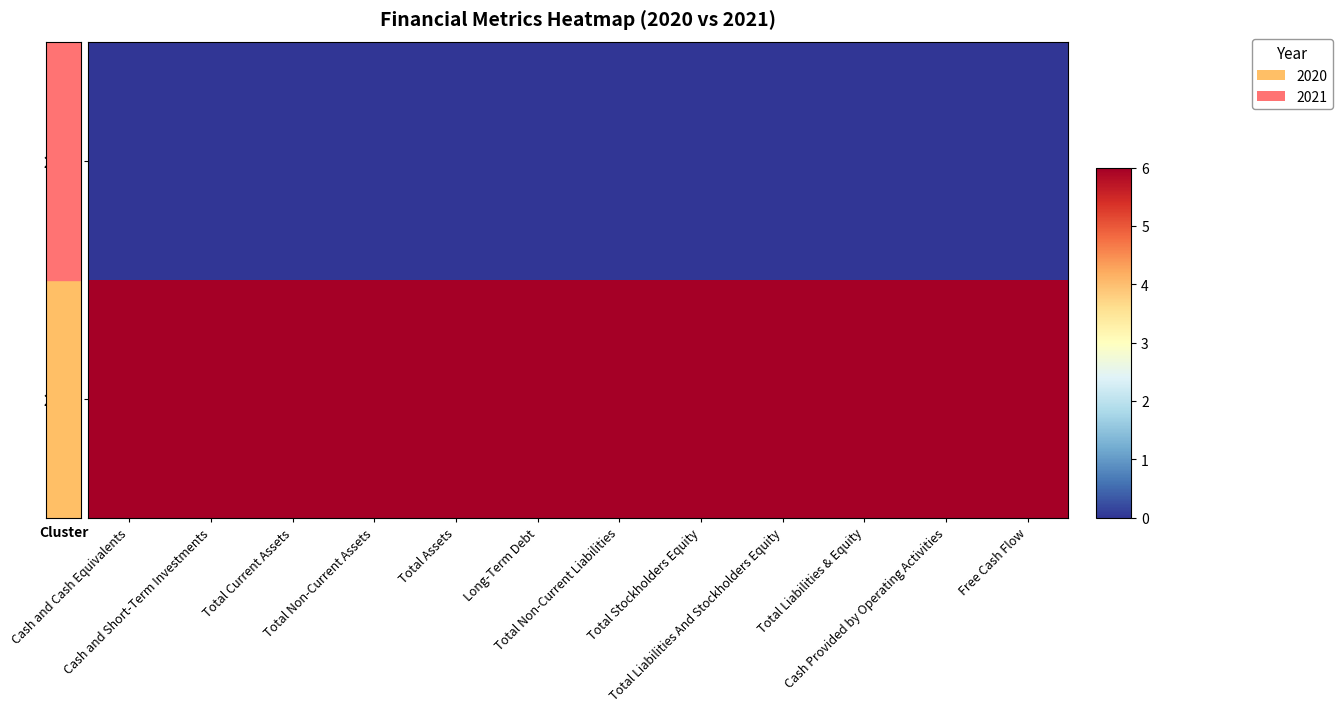

Rank the series at Cash and Short-Term Investments from lowest to highest value.

2020, 2021